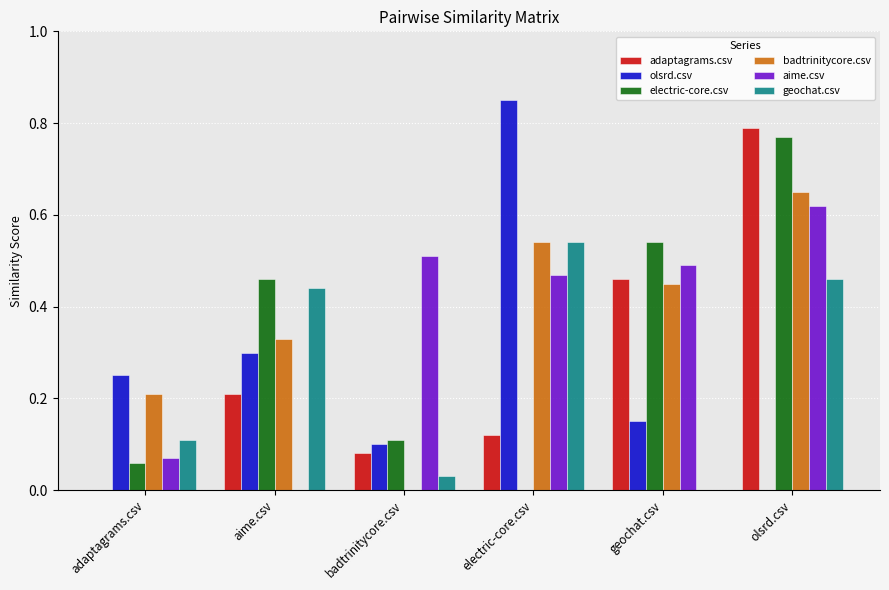

Which label corresponds to the largest value in the chart?

electric-core.csv